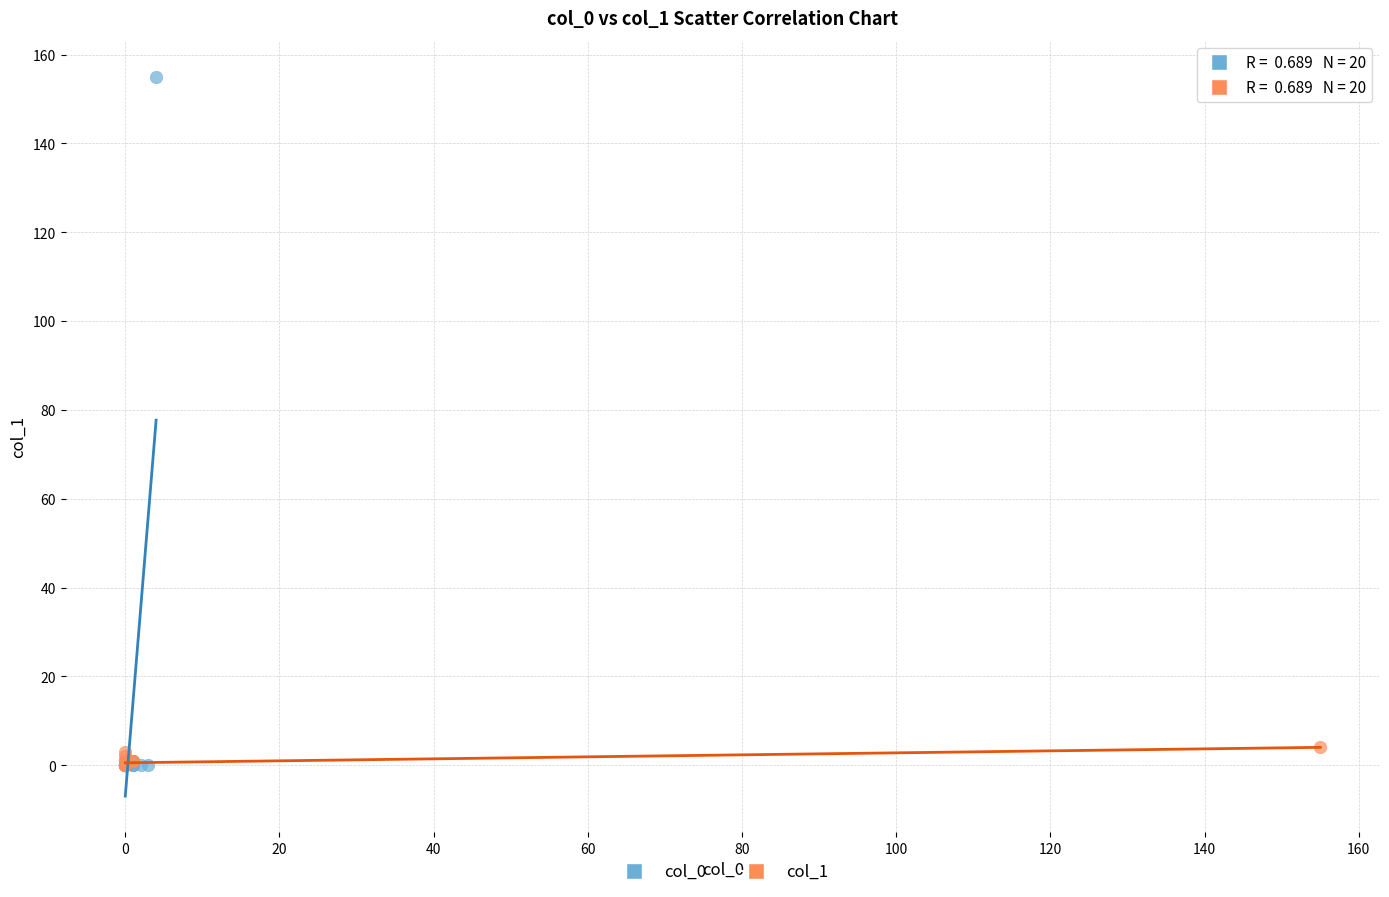

Which series reaches the maximum Y coordinate?

col_0